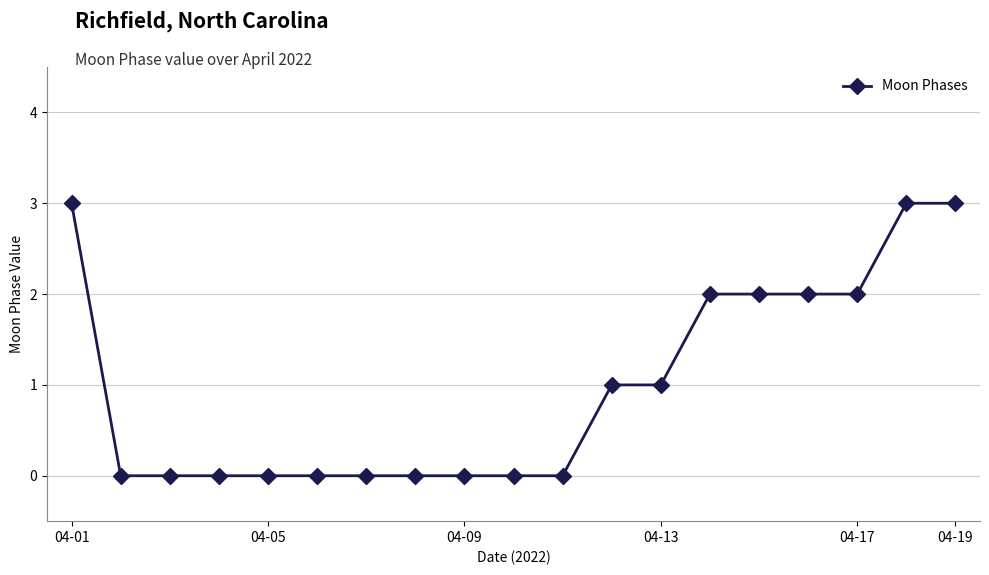

What is the difference between the second highest and minimum values?

3